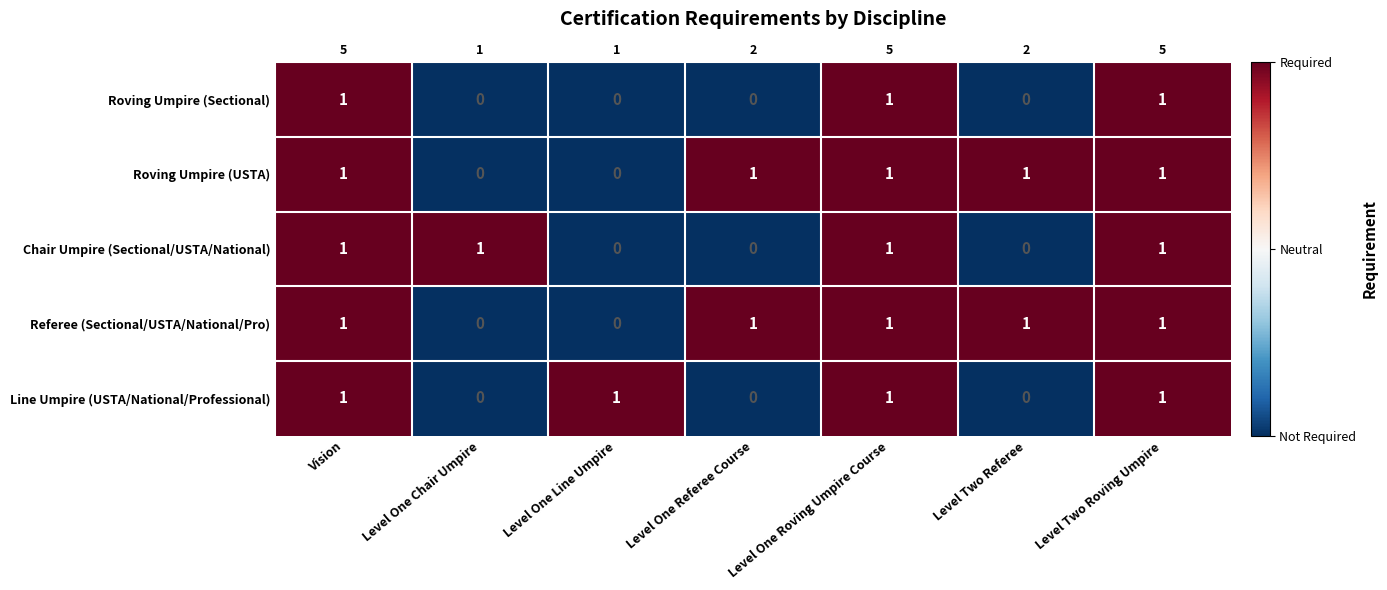

Between Level One Roving Umpire Course and Vision, which is larger?

Level One Roving Umpire Course